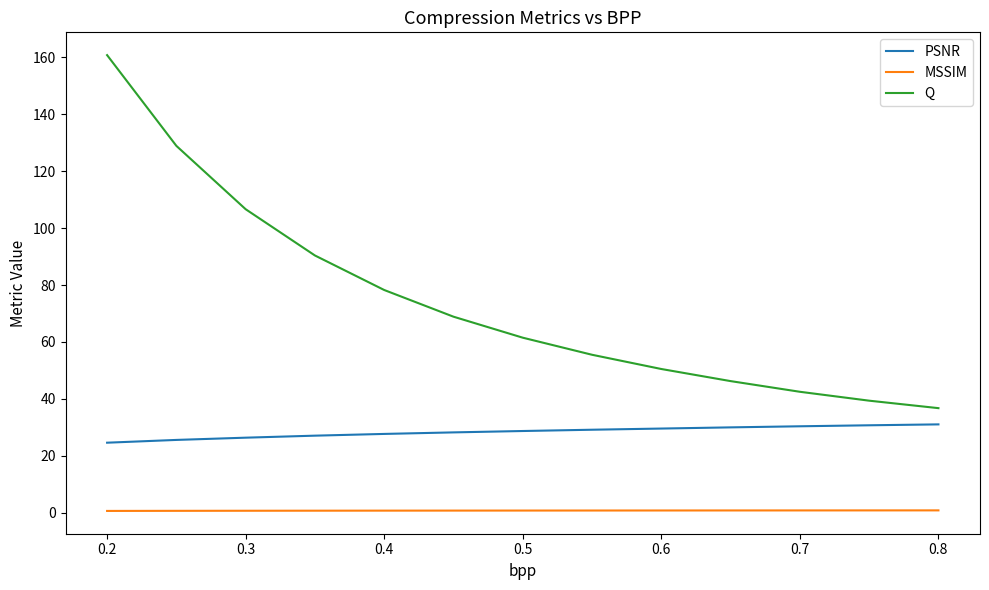

Which series has the largest total across all categories?

Q